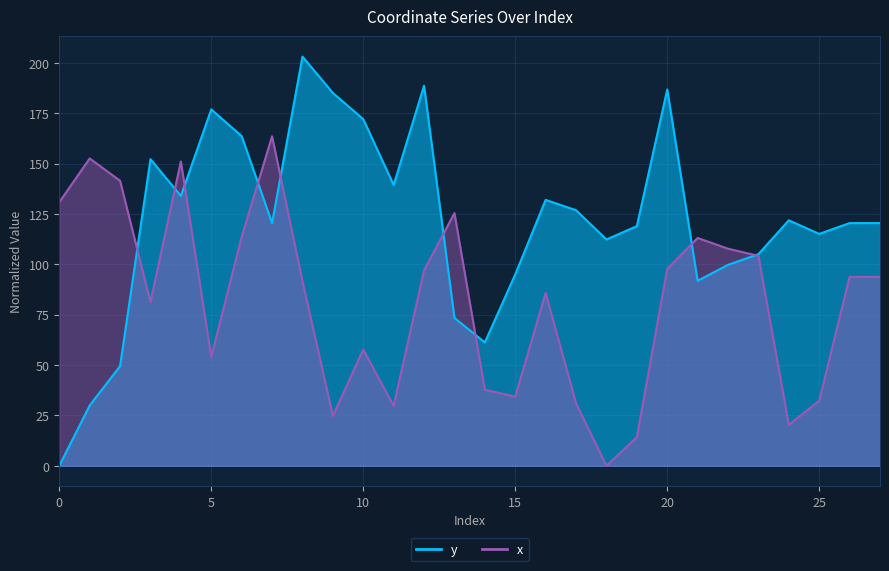

True or false: y has a value of 201.1 at 11.

False